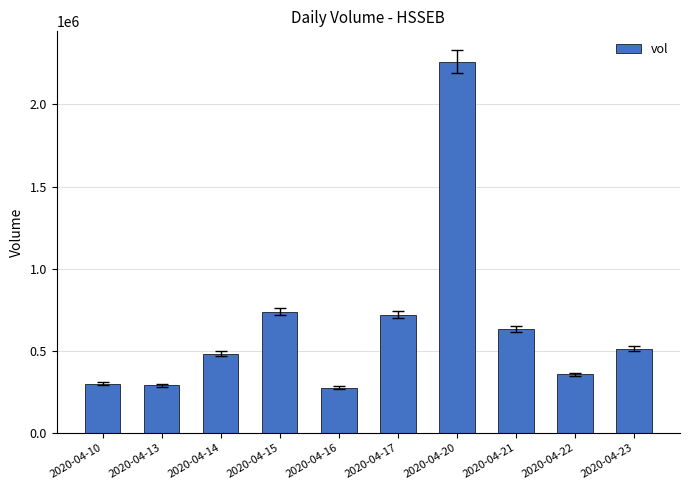

The value at 2020-04-17 is 955669. True or false?

False